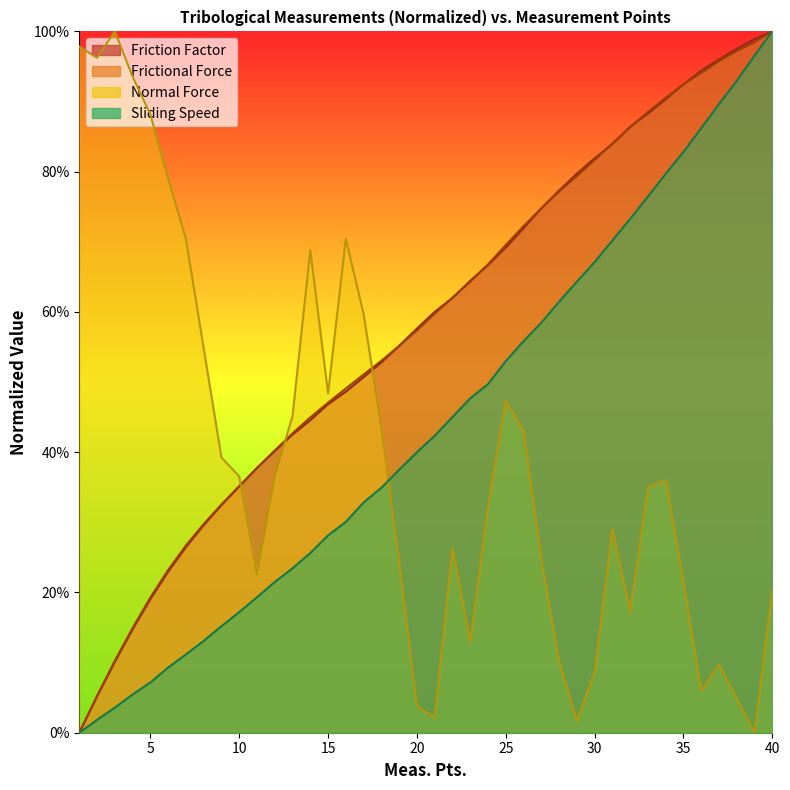

True or false: Frictional Force has more than 0 points higher than both neighbors.

False